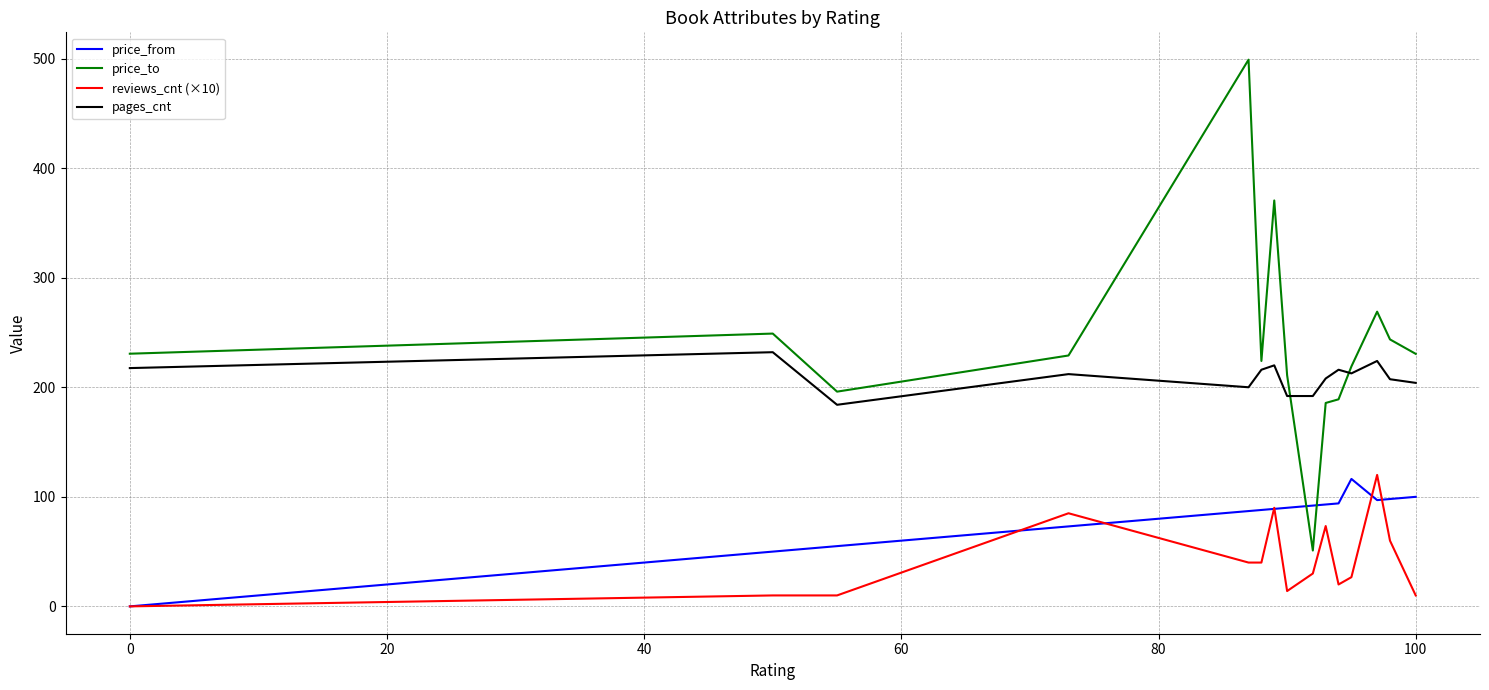

Which series has the largest total across all categories?

price_to